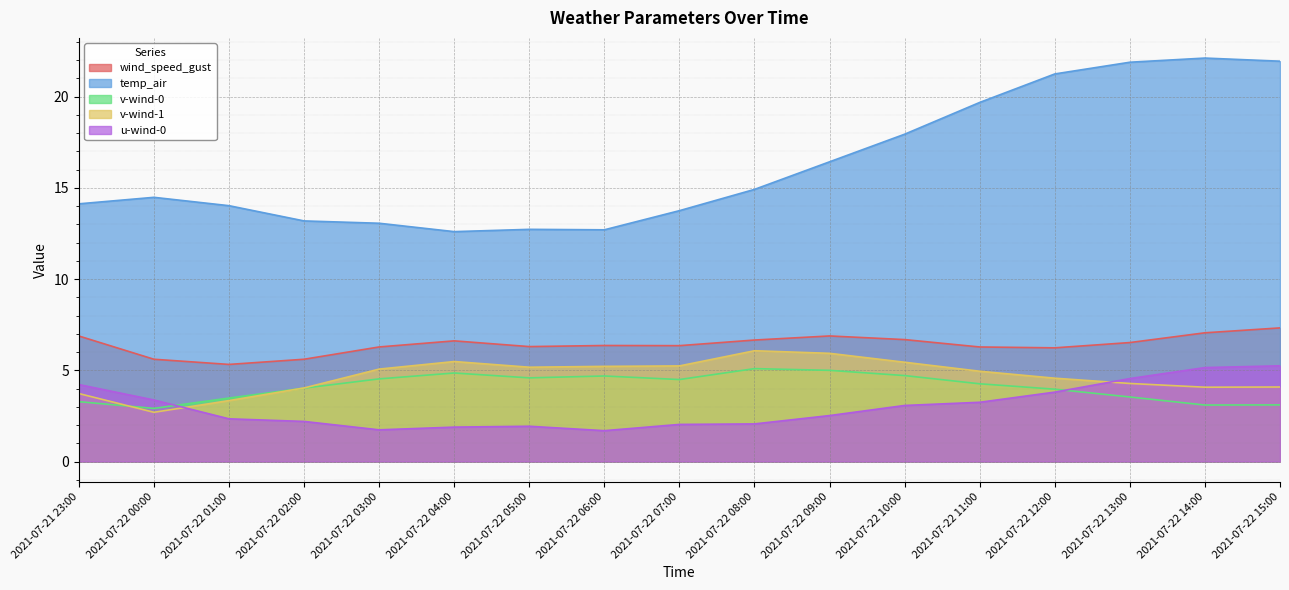

Which series has the largest total across all categories?

temp_air